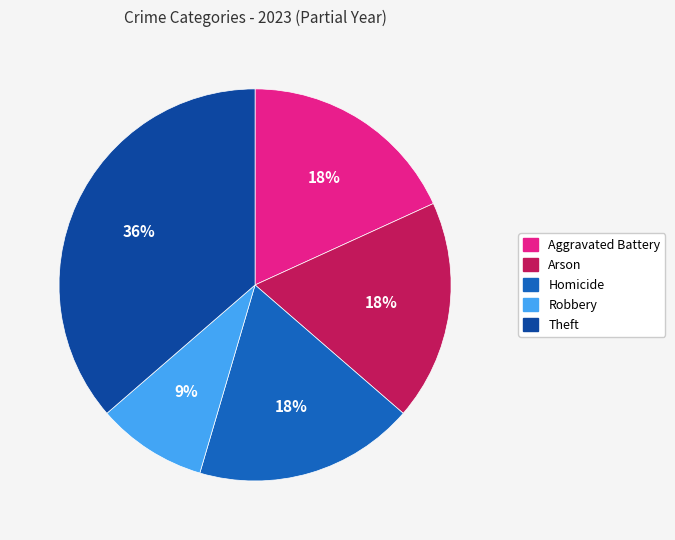

To the nearest percent, what is the difference between the largest and smallest slice percentages?

27%